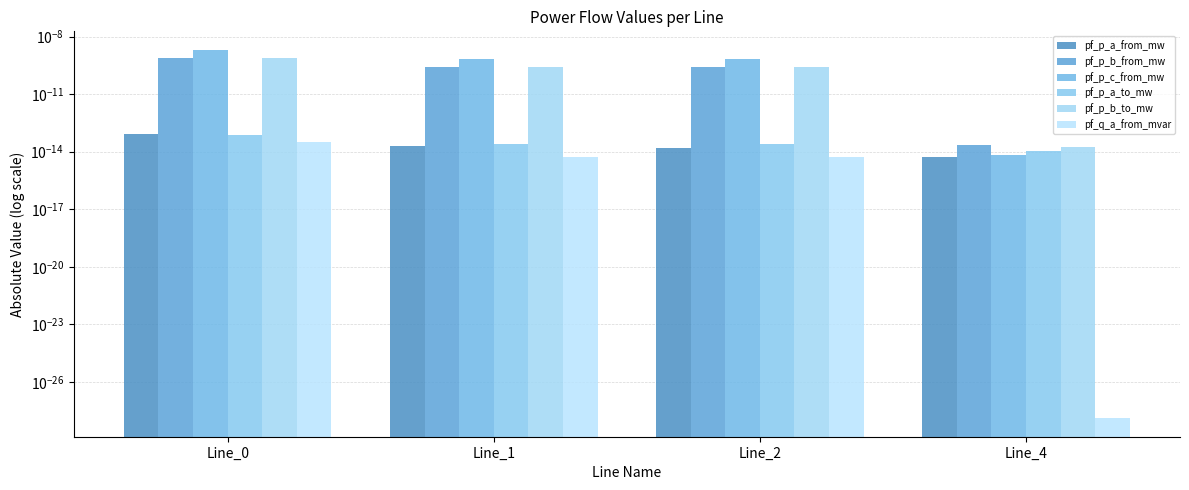

At how many categories does at least one series exceed 0?

4